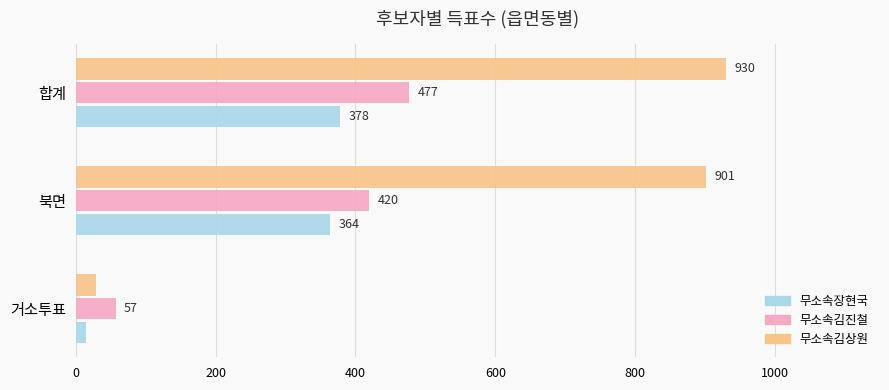

What is the highest value of the 무소속김상원 series?

930